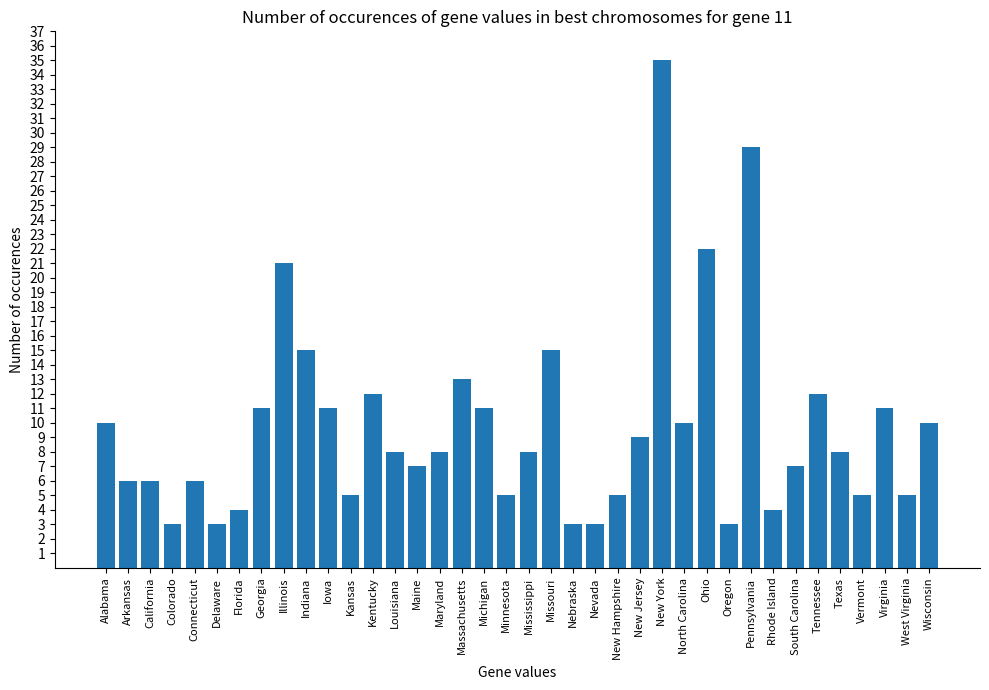

What is the label of the 10th bar from the right?

Oregon